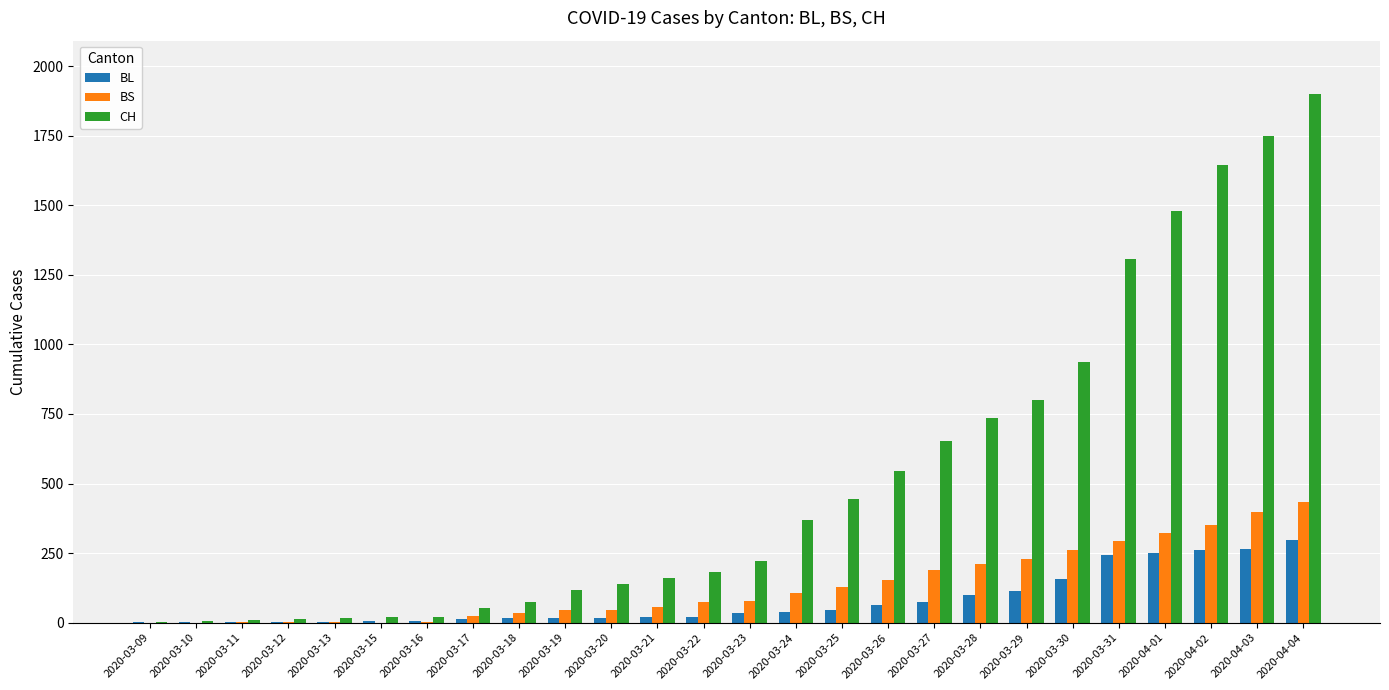

Is the value of CH at 2020-03-17 greater than the value of BS at 2020-03-12?

Yes